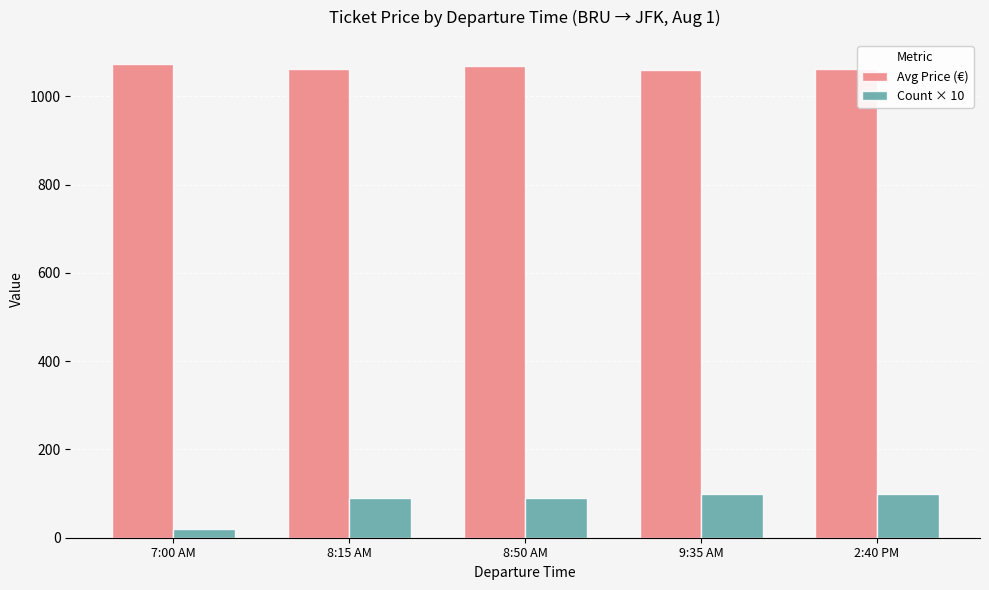

What are all the series names shown in the legend?

Avg Price (€), Count × 10